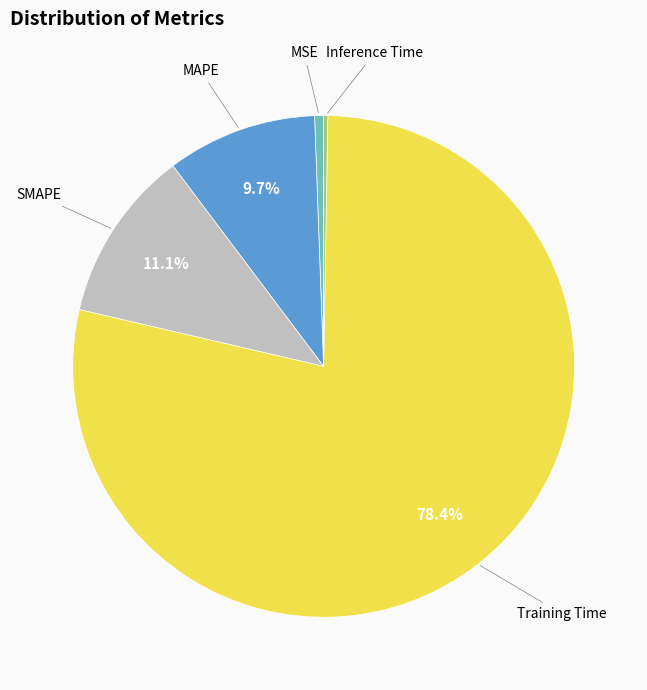

Is there a majority slice in this chart?

Yes